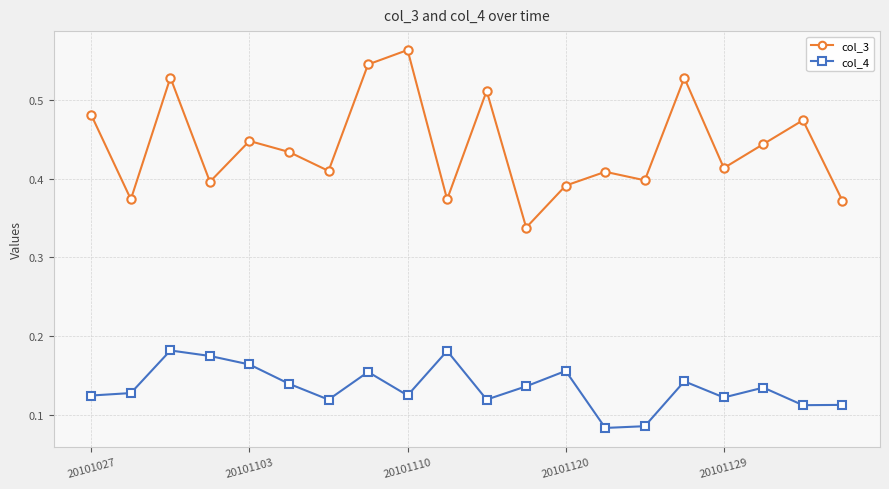

True or false: col_3 and col_4 cross at least once.

False